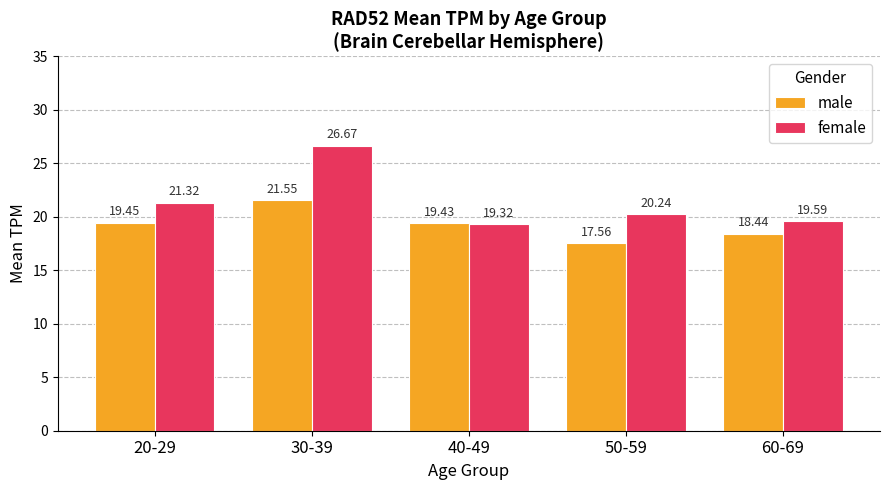

What is the spread (max minus min) of values at 50-59?

2.7